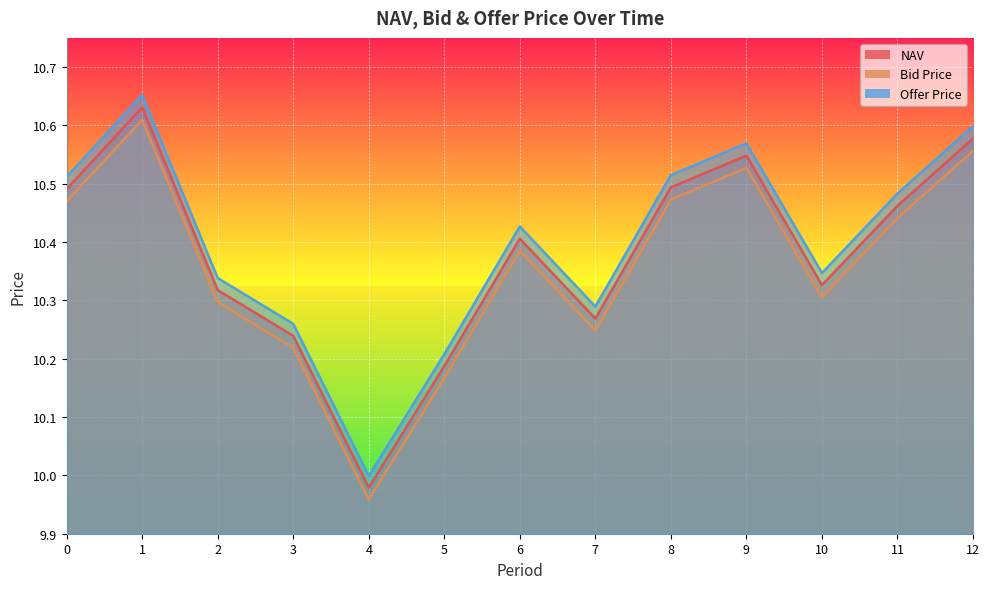

What is the total value across all series at 10?

31.0